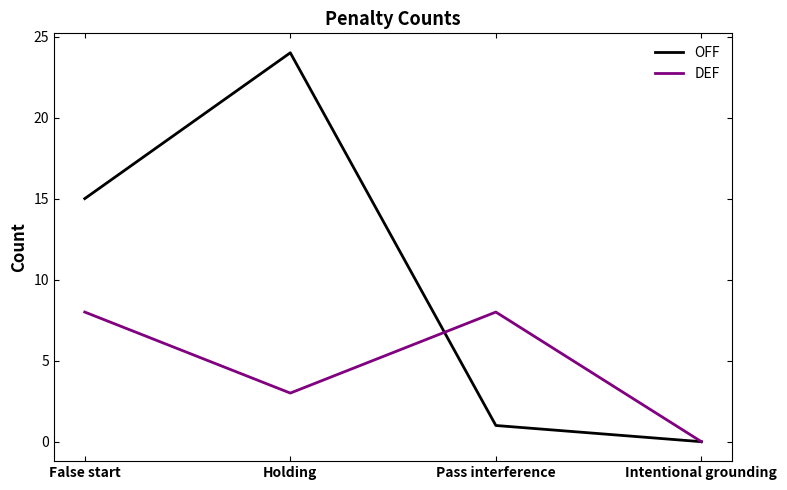

What is the difference between the maximum and minimum values in the DEF series?

8